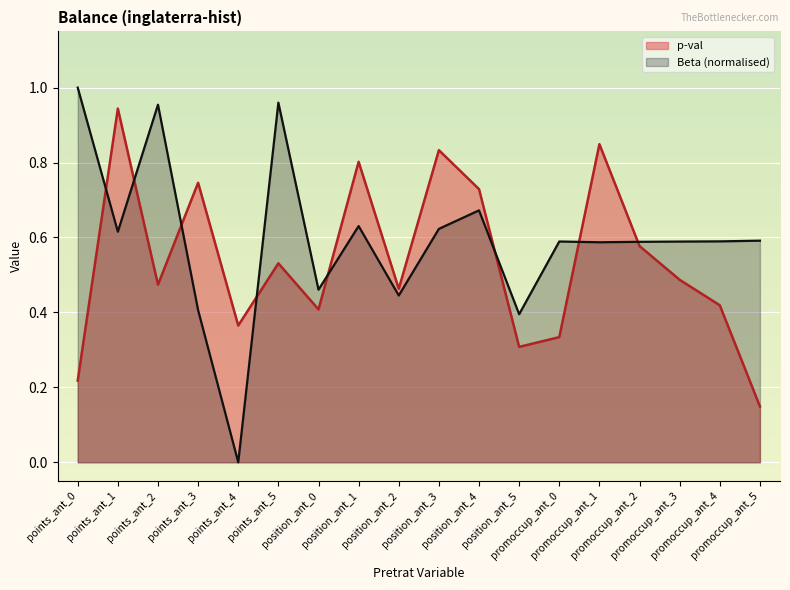

What is the maximum value shown in the chart?

1.0